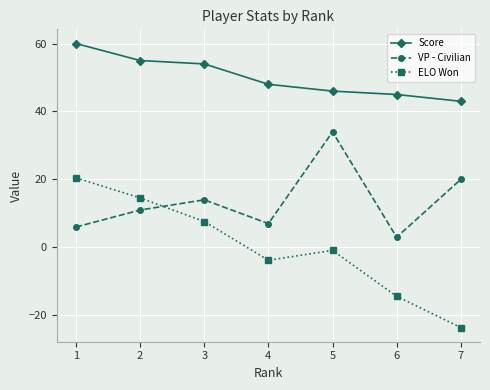

At which category is the sum across all series the highest?

1